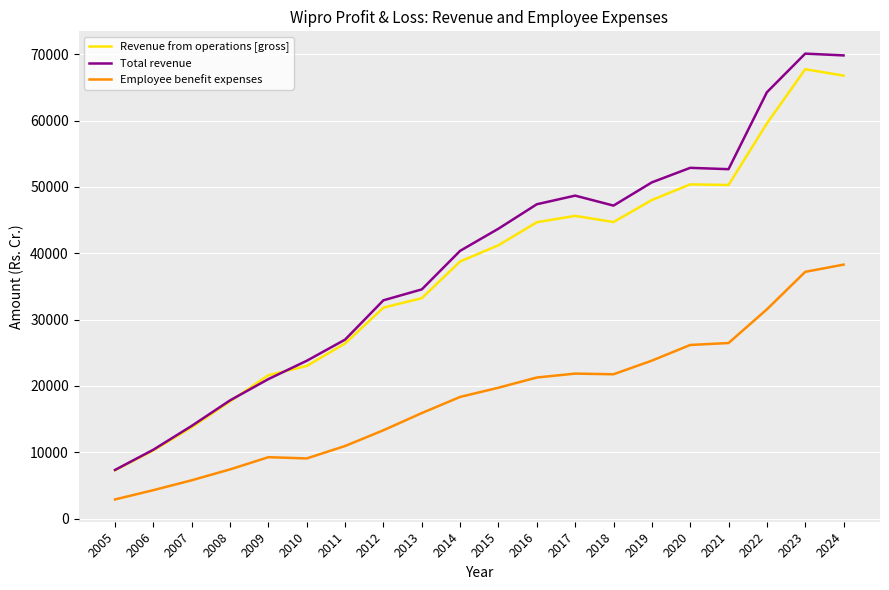

Is the value of Revenue from operations [gross] at 2010 greater than the value of Employee benefit expenses at 2024?

No